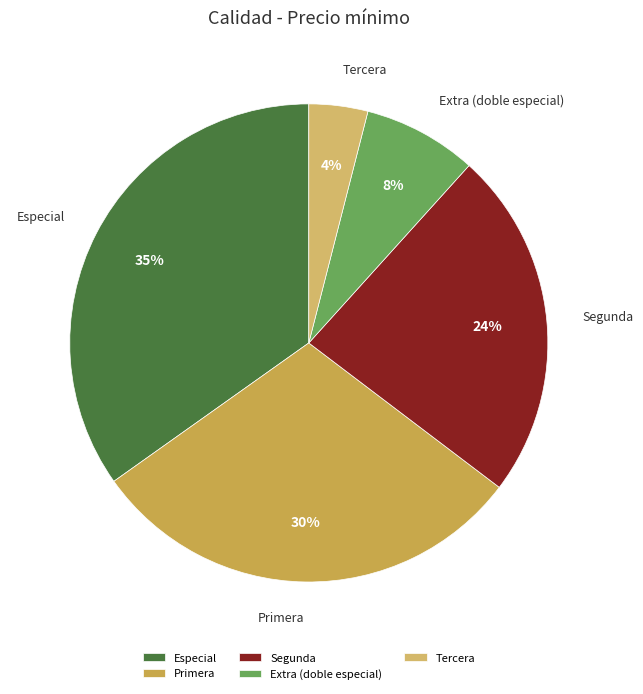

Count the number of slices in the pie.

5